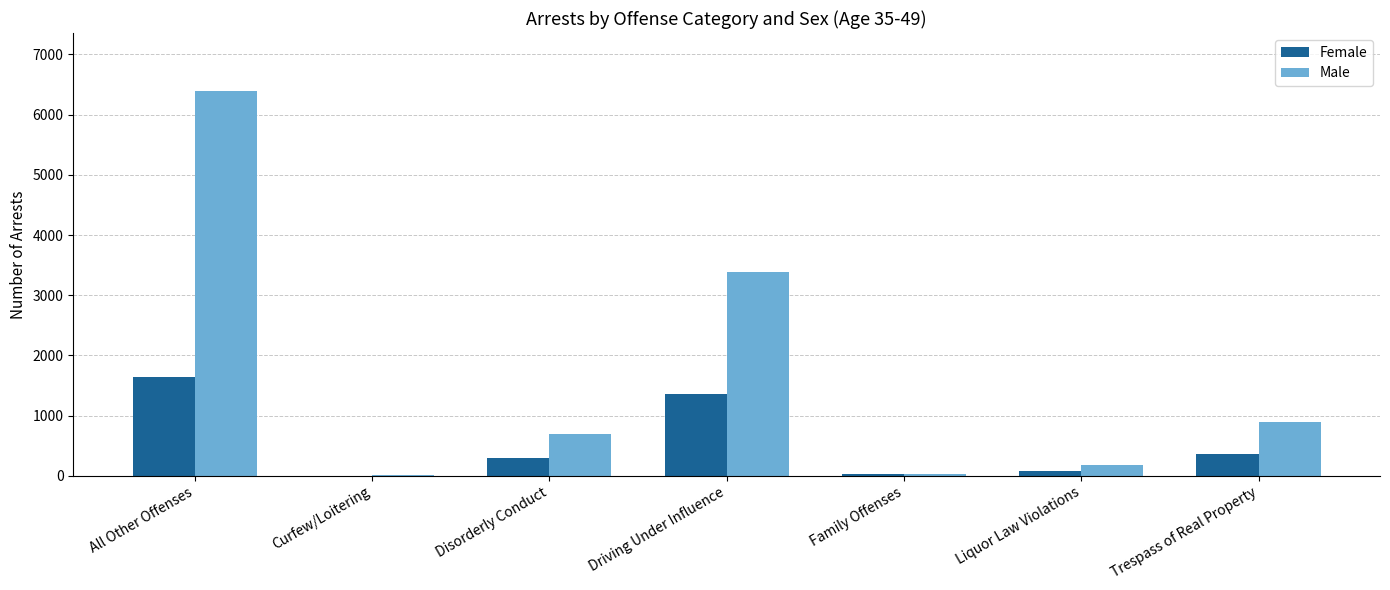

What is the maximum value for Female?

1643